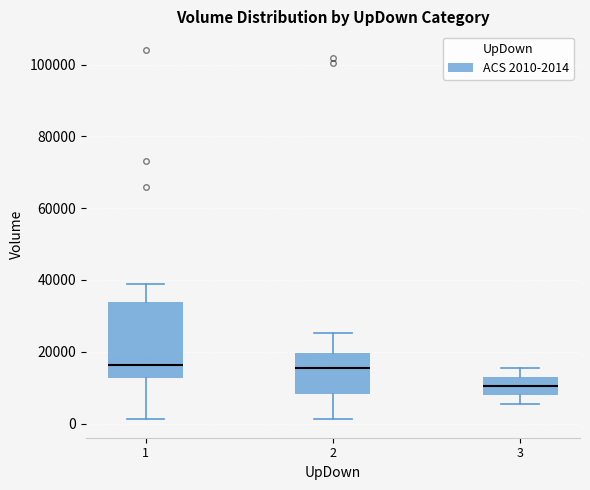

Reading left to right, read every box against the y-axis: the position of its median line, the range the box covers, and the ends of its whiskers. The values are not printed on the chart, so give them approximately, as read against the axis.

1: median 16000, box 12000 to 34000, whiskers 2000 to 38000
2: median 16000, box 8000 to 20000, whiskers 2000 to 26000
3: median 10000, box 8000 to 14000, whiskers 6000 to 16000